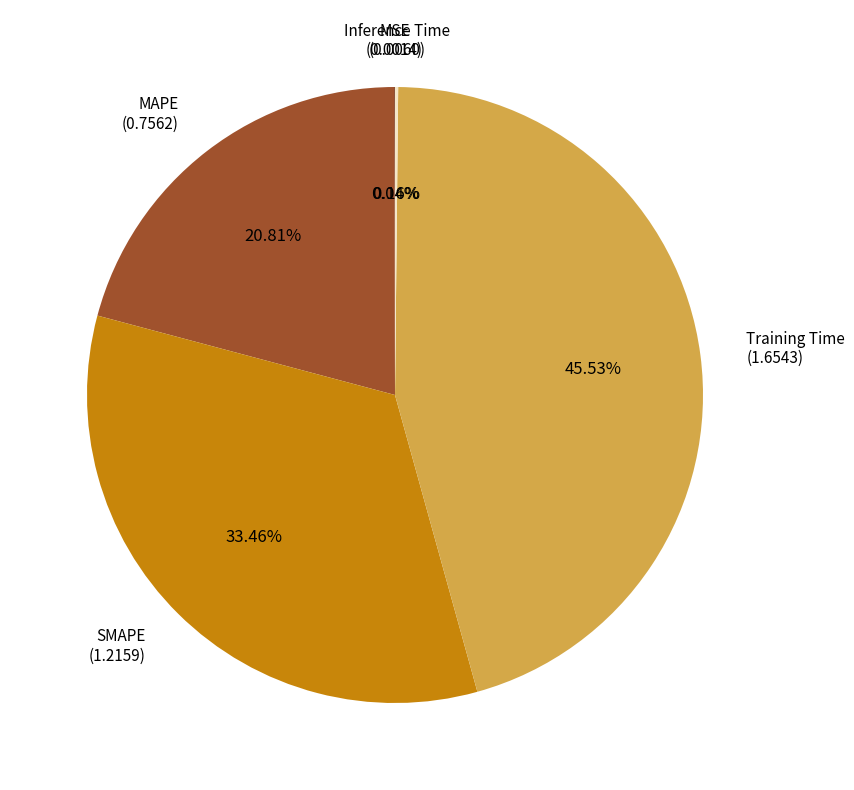

Is it true that MAPE is 7% of the pie?

False